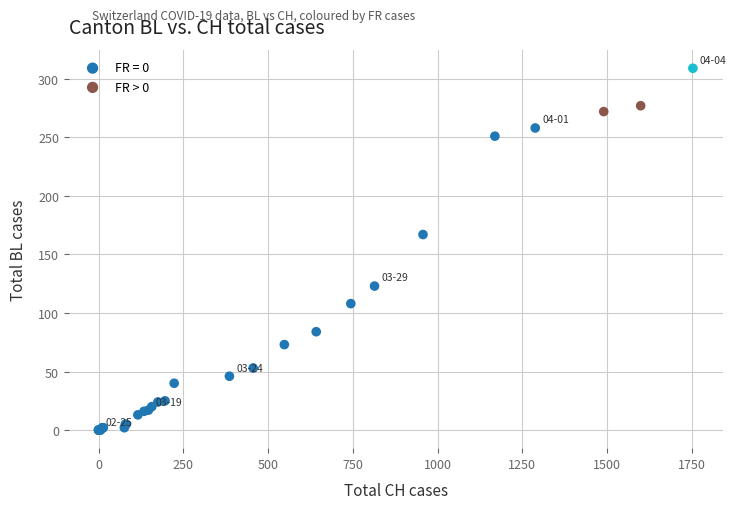

Which series has the largest Y range (max minus min)?

FR = 0